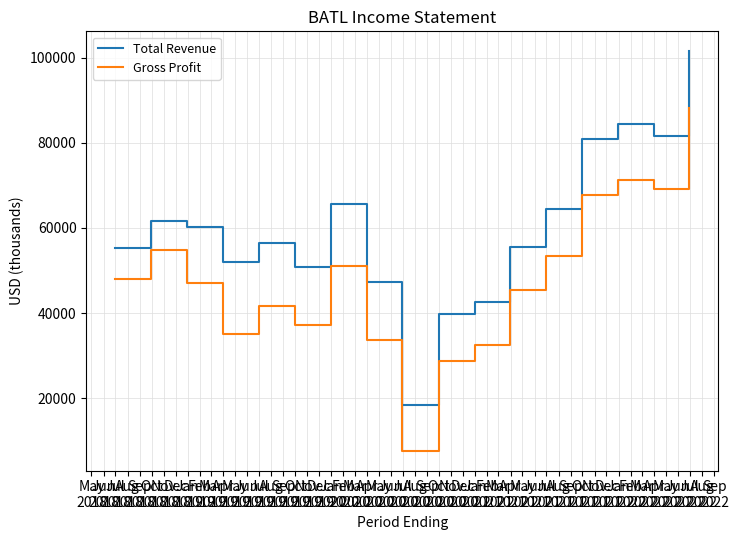

Rank the series by their maximum value, from highest to lowest.

Total Revenue, Gross Profit